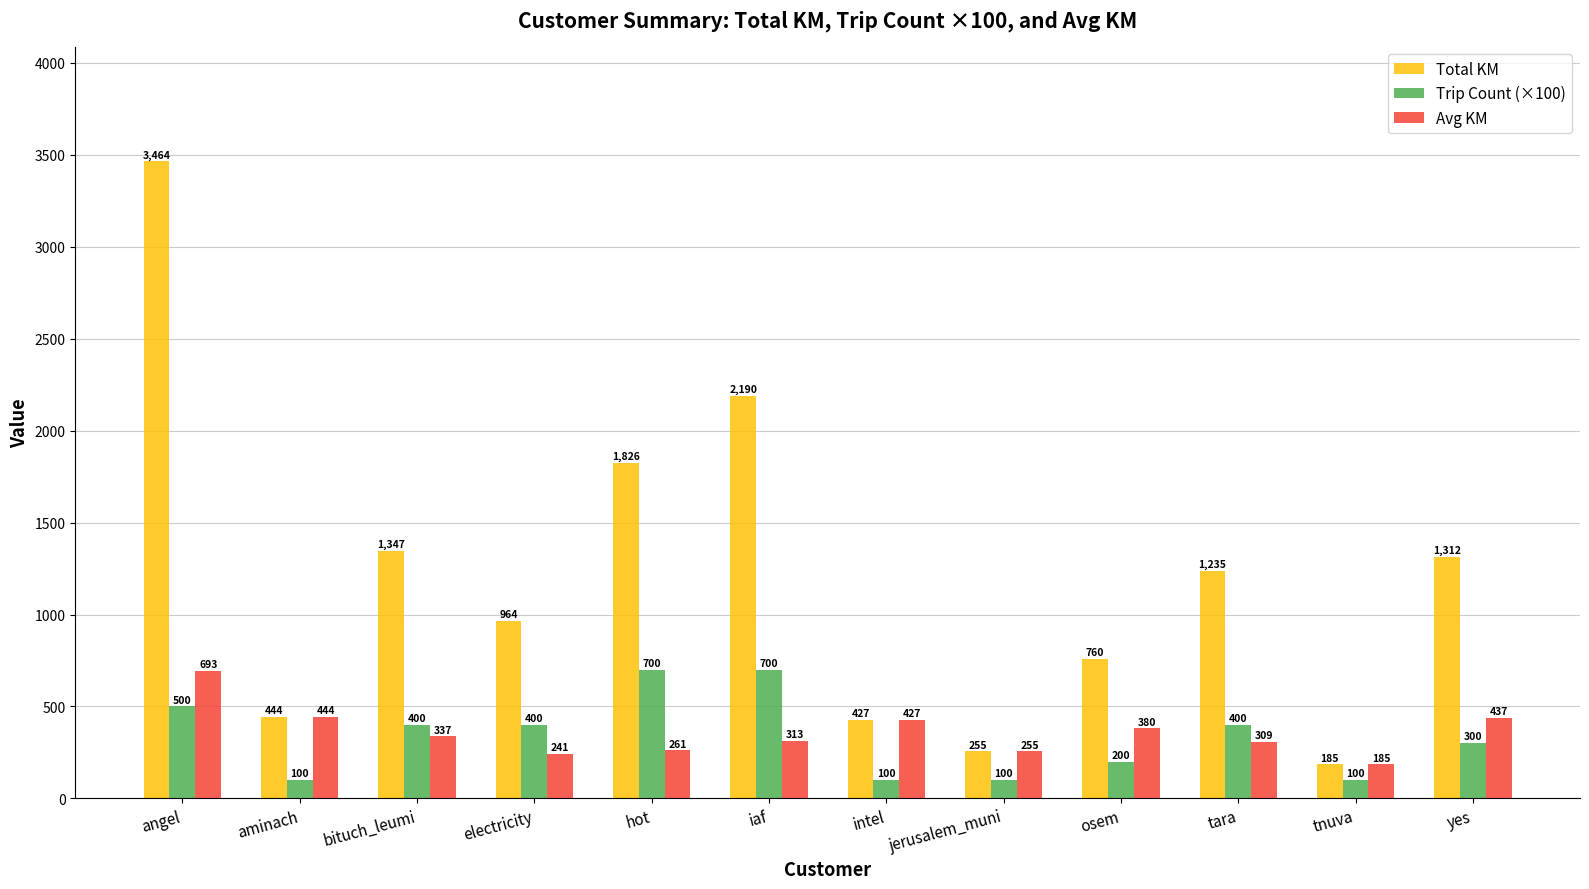

What are all the series names shown in the legend?

Total KM, Trip Count (×100), Avg KM